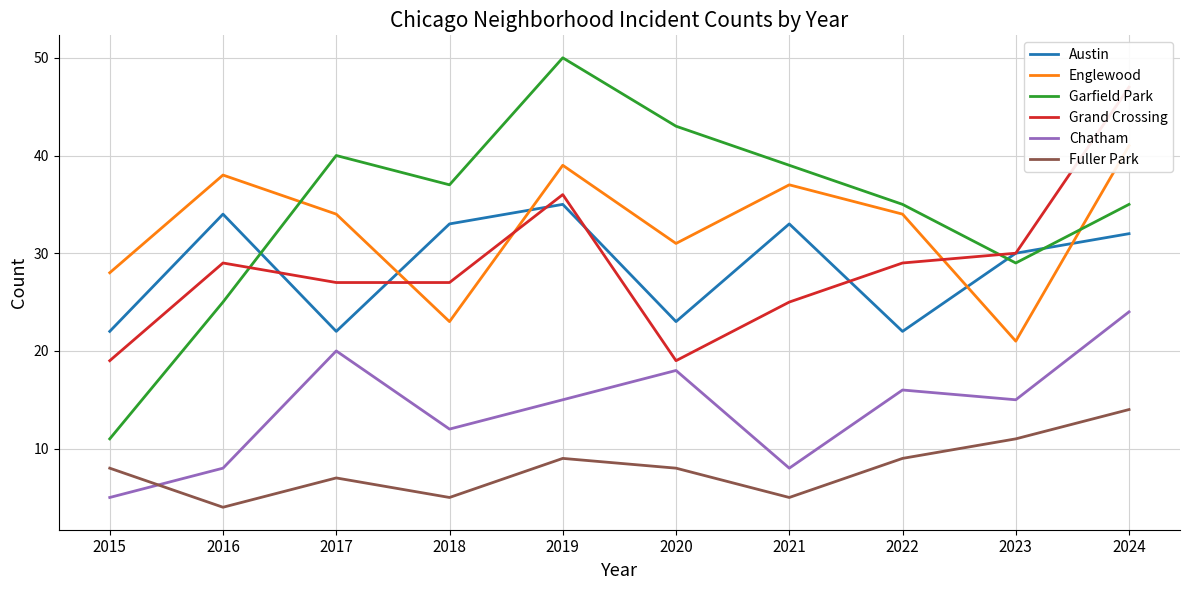

Where is Fuller Park nearest to the value 9?

2019